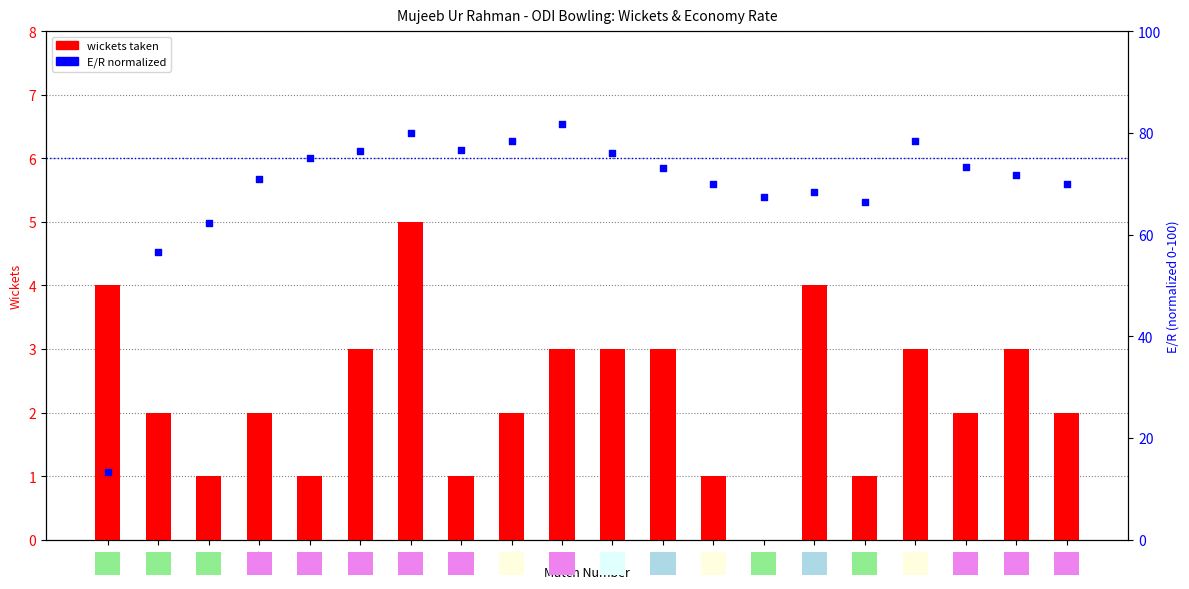

Which series reaches the minimum Y coordinate?

wickets taken